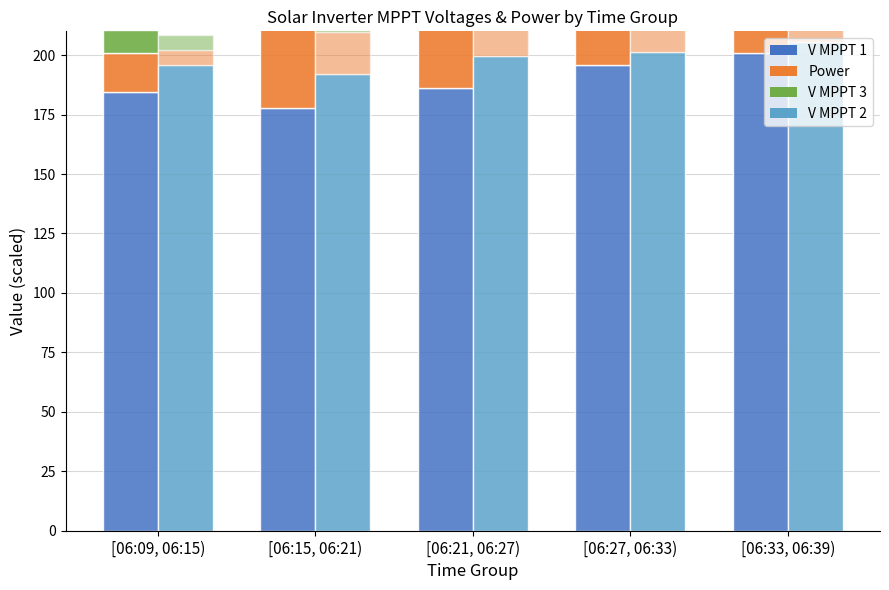

Reading left to right, transcribe all the data shown in this chart.

V MPPT 1 (scaled): 184.3	177.7	186.3	195.8	200.8
Power (scaled): 16.6	44.0	68.1	102.1	162.3
V MPPT 3 (scaled): 9.5	9.7	9.9	9.8	9.9
V MPPT 2 (scaled): 195.7	192.2	199.5	201.2	205.4
V MPPT 4 (scaled): 6.7	17.6	27.3	40.8	64.9
V MPPT 4 grp: 6.2	6.6	5.9	5.3	7.2